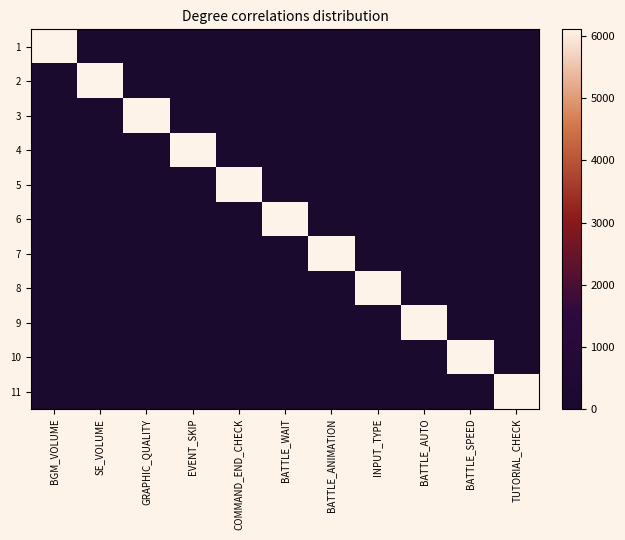

Count the number of data series in this chart.

11